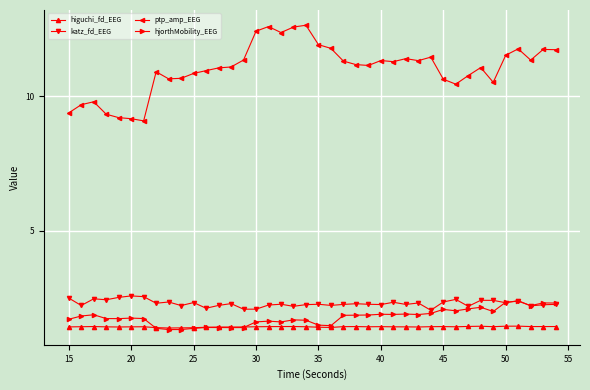

What is the value of the higuchi_fd_EEG point at the 12th from the left?

1.4